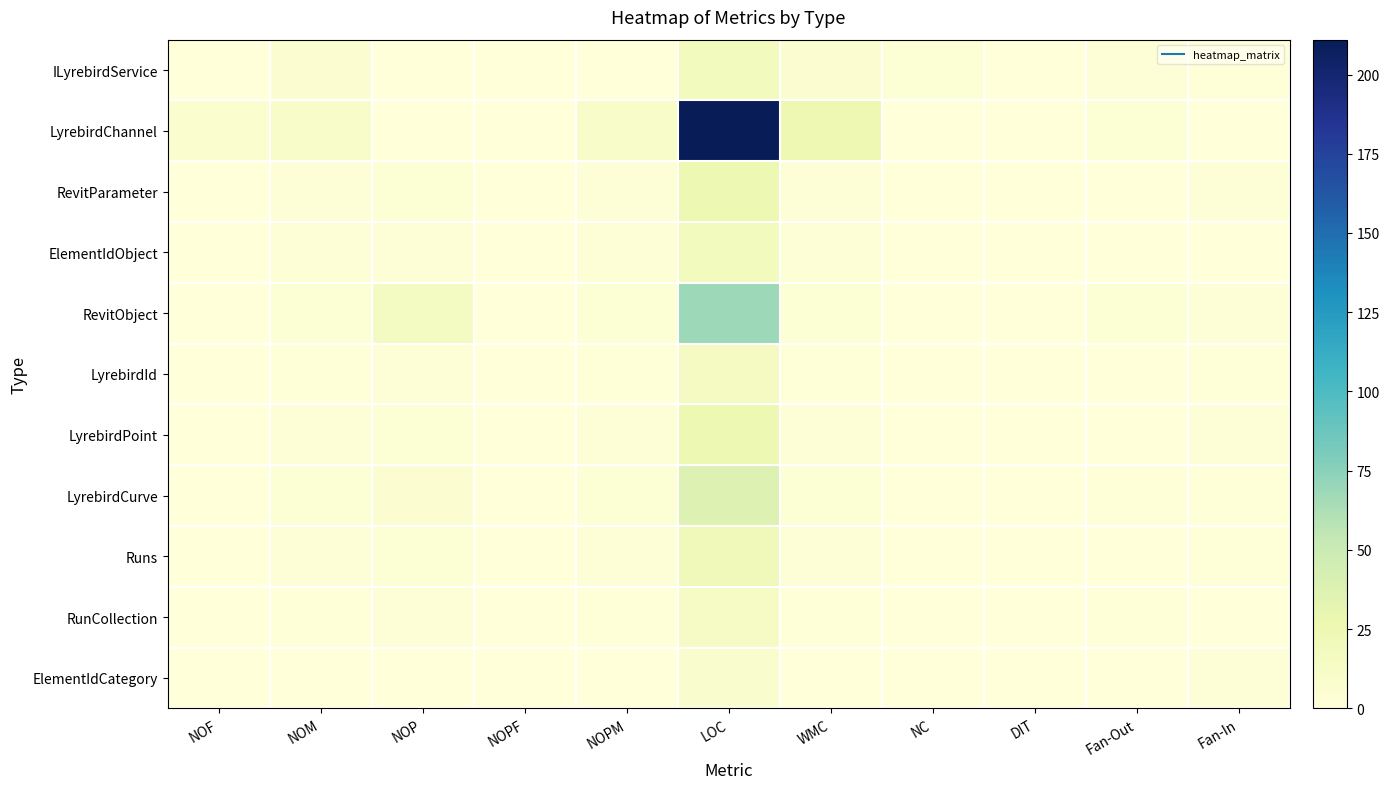

Reading left to right, extract all data points from this chart.

ILyrebirdService: NOF=0	NOM=6	NOP=0	NOPF=0	NOPM=0	LOC=18	WMC=6	NC=4	DIT=0	Fan-Out=3	Fan-In=1
LyrebirdChannel: NOF=7	NOM=11	NOP=0	NOPF=0	NOPM=11	LOC=211	WMC=25	NC=0	DIT=0	Fan-Out=4	Fan-In=0
RevitParameter: NOF=0	NOM=2	NOP=4	NOPF=0	NOPM=2	LOC=26	WMC=2	NC=0	DIT=0	Fan-Out=0	Fan-In=3
ElementIdObject: NOF=0	NOM=2	NOP=2	NOPF=0	NOPM=2	LOC=18	WMC=2	NC=0	DIT=0	Fan-Out=0	Fan-In=0
RevitObject: NOF=0	NOM=4	NOP=15	NOPF=0	NOPM=4	LOC=68	WMC=4	NC=0	DIT=0	Fan-Out=4	Fan-In=2
LyrebirdId: NOF=0	NOM=1	NOP=3	NOPF=0	NOPM=1	LOC=16	WMC=1	NC=0	DIT=0	Fan-Out=0	Fan-In=1
LyrebirdPoint: NOF=0	NOM=2	NOP=4	NOPF=0	NOPM=2	LOC=26	WMC=2	NC=0	DIT=0	Fan-Out=0	Fan-In=2
LyrebirdCurve: NOF=0	NOM=4	NOP=6	NOPF=0	NOPM=4	LOC=38	WMC=4	NC=0	DIT=0	Fan-Out=1	Fan-In=1
Runs: NOF=0	NOM=2	NOP=4	NOPF=0	NOPM=2	LOC=21	WMC=2	NC=0	DIT=0	Fan-Out=0	Fan-In=1
RunCollection: NOF=0	NOM=1	NOP=3	NOPF=0	NOPM=1	LOC=13	WMC=1	NC=0	DIT=0	Fan-Out=1	Fan-In=0
ElementIdCategory: NOF=0	NOM=0	NOP=0	NOPF=0	NOPM=0	LOC=8	WMC=0	NC=0	DIT=0	Fan-Out=0	Fan-In=2